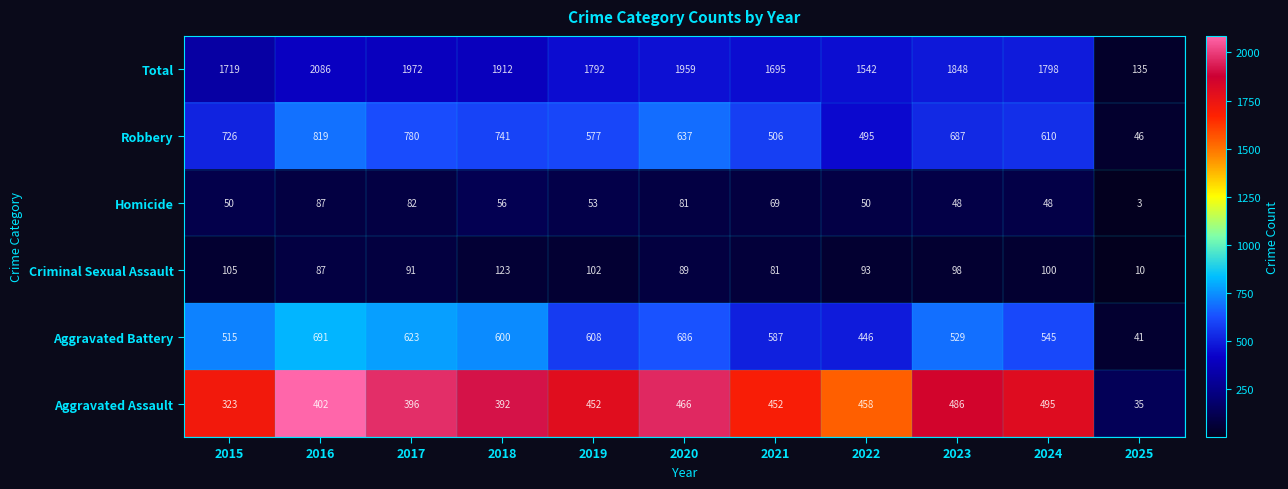

How many series are shown in this chart?

6